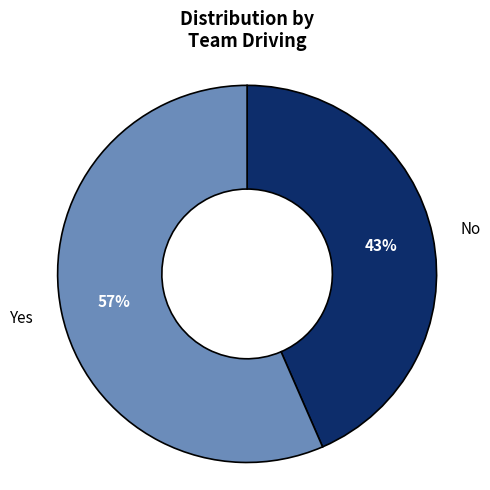

Is there any slice that represents more than half of the pie?

Yes